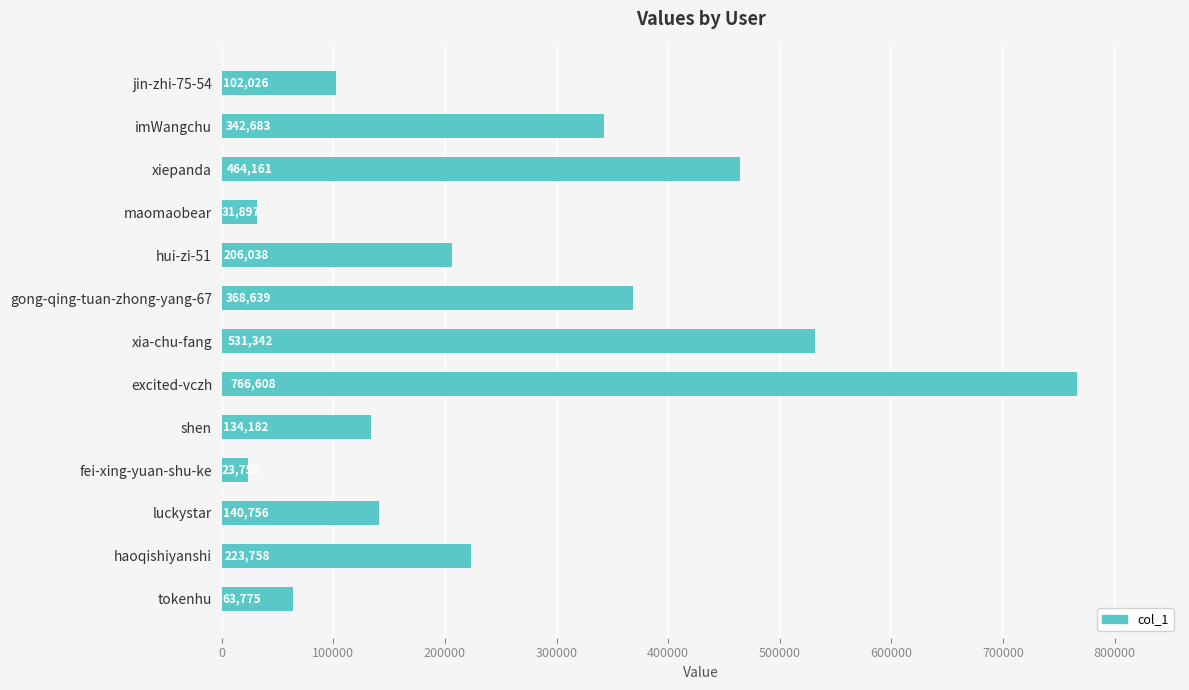

How many bars are there in total?

13